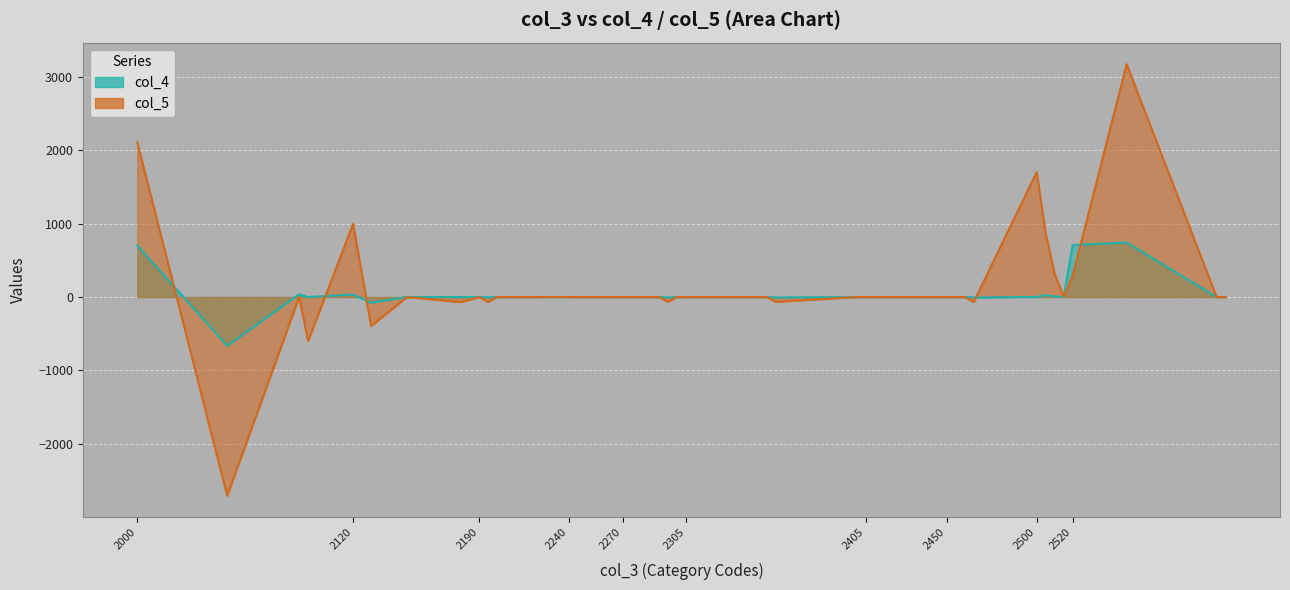

The value of col_4 at 2255 is 0. True or false?

True